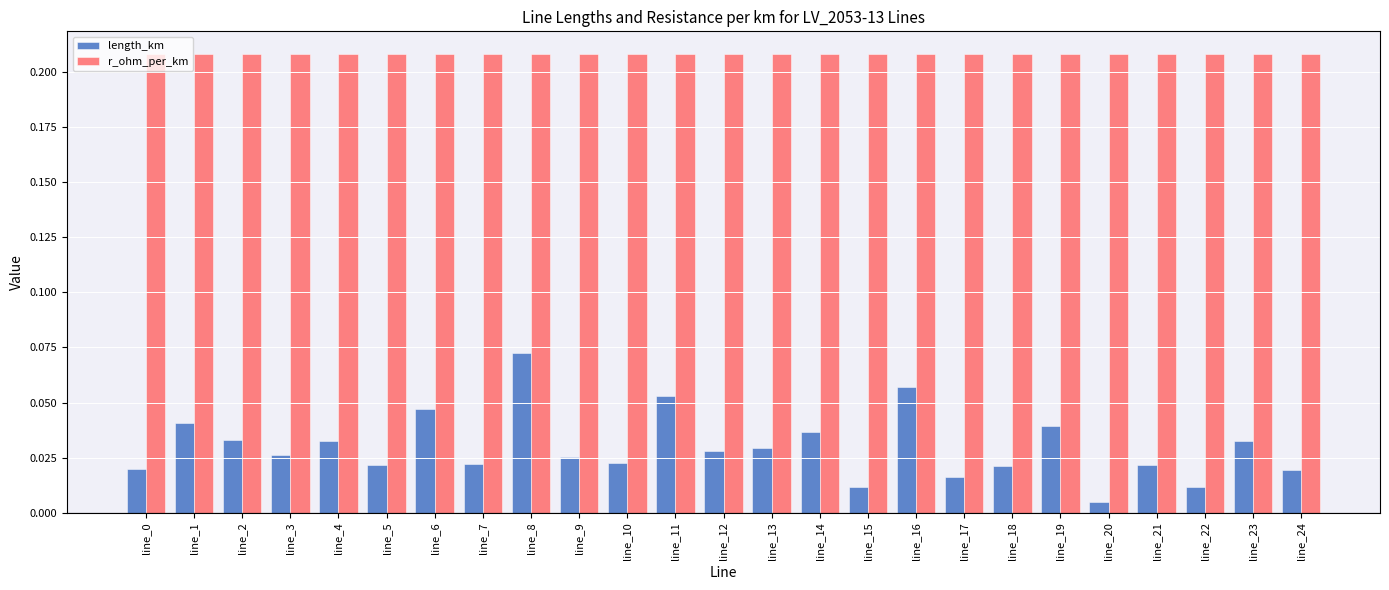

Which series has the largest total across all categories?

r_ohm_per_km